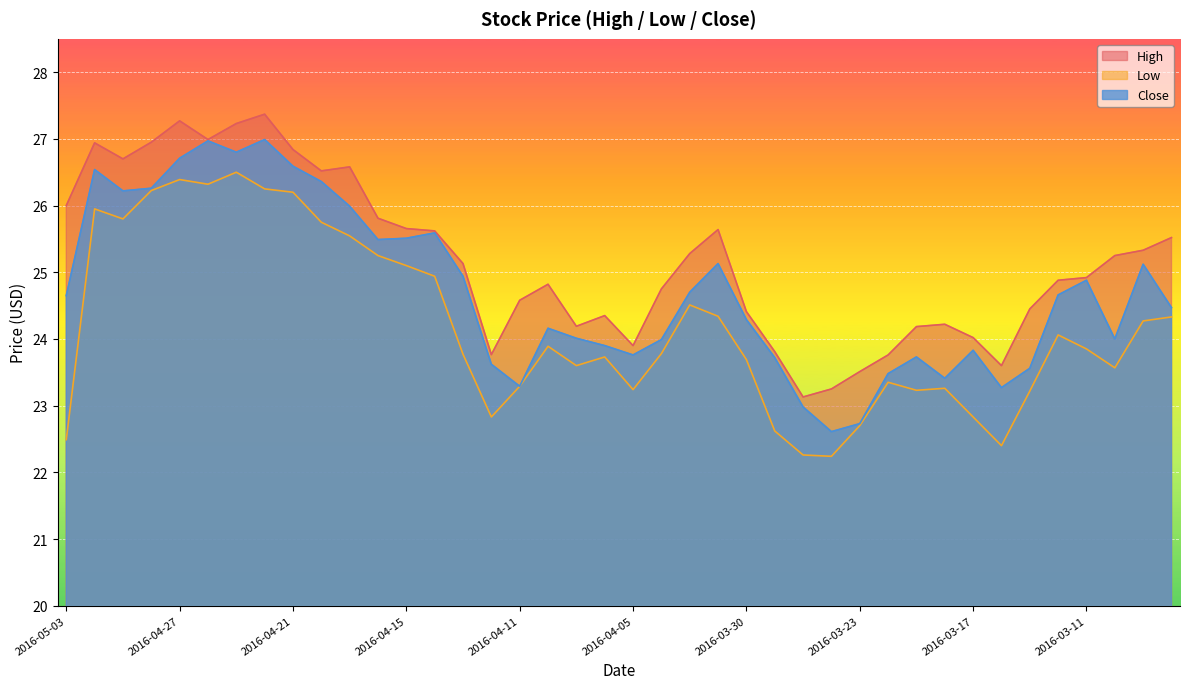

What is the total value across all series at 2016-03-23?

68.9